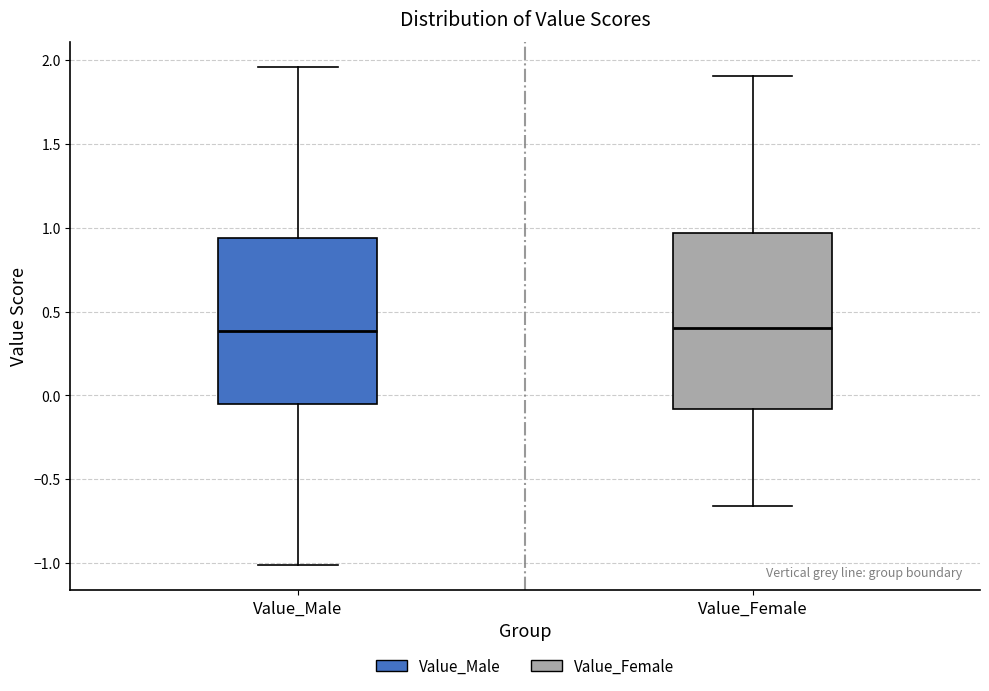

Reading left to right, transcribe this box plot: for each box, give where its median line is, the range the box spans, and where its two whiskers end, as read against the y-axis. The values are not printed on the chart, so give them approximately, as read against the axis.

Value_Male: median 0.40, box -0.05 to 0.95, whiskers -1.00 to 1.95
Value_Female: median 0.40, box -0.10 to 0.95, whiskers -0.65 to 1.90